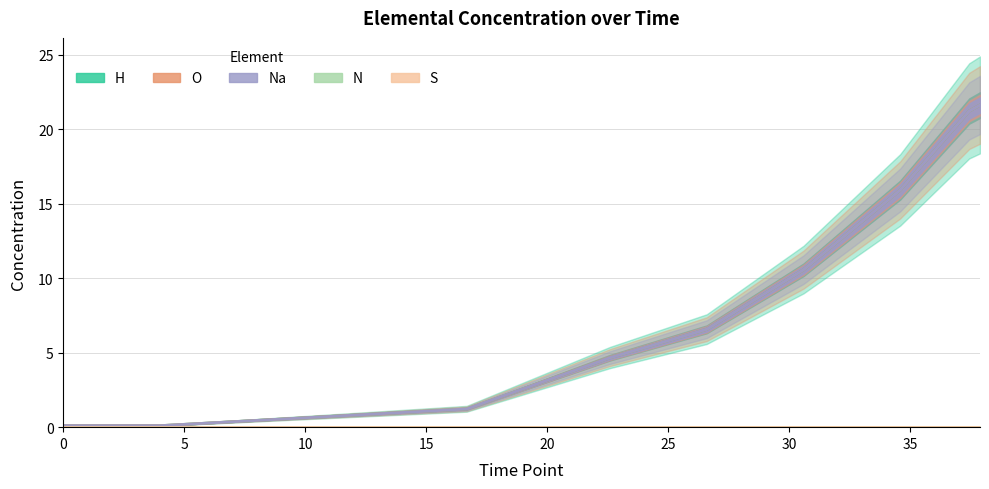

Between 15 and 25, which series saw the biggest shift?

H